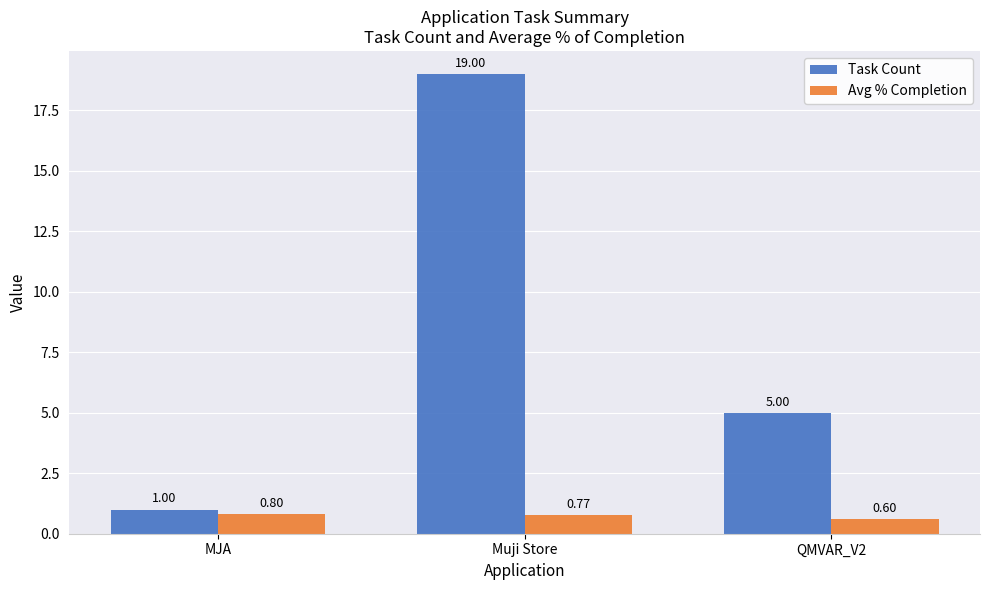

Count the number of data series in this chart.

2